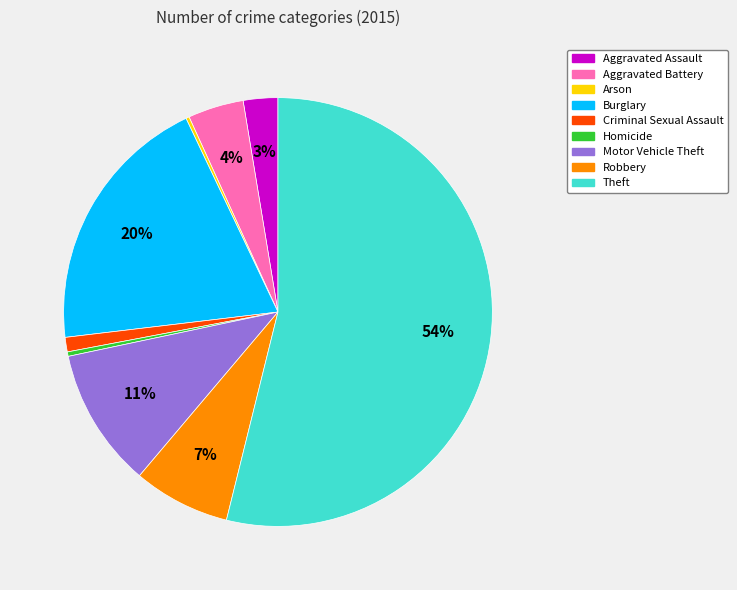

Between Theft and Aggravated Battery, which is larger?

Theft